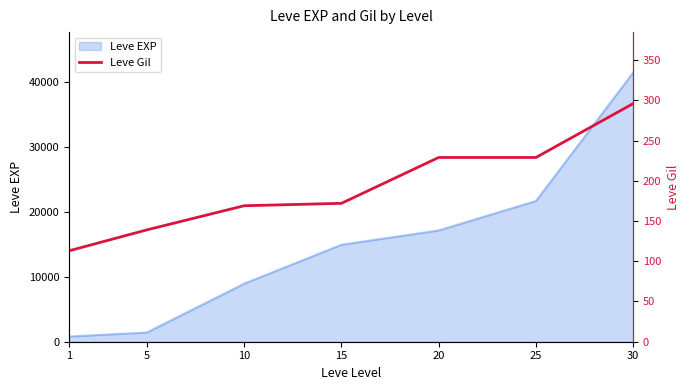

List the labels in order of value, smallest first.

1, 5, 10, 15, 20, 25, 30